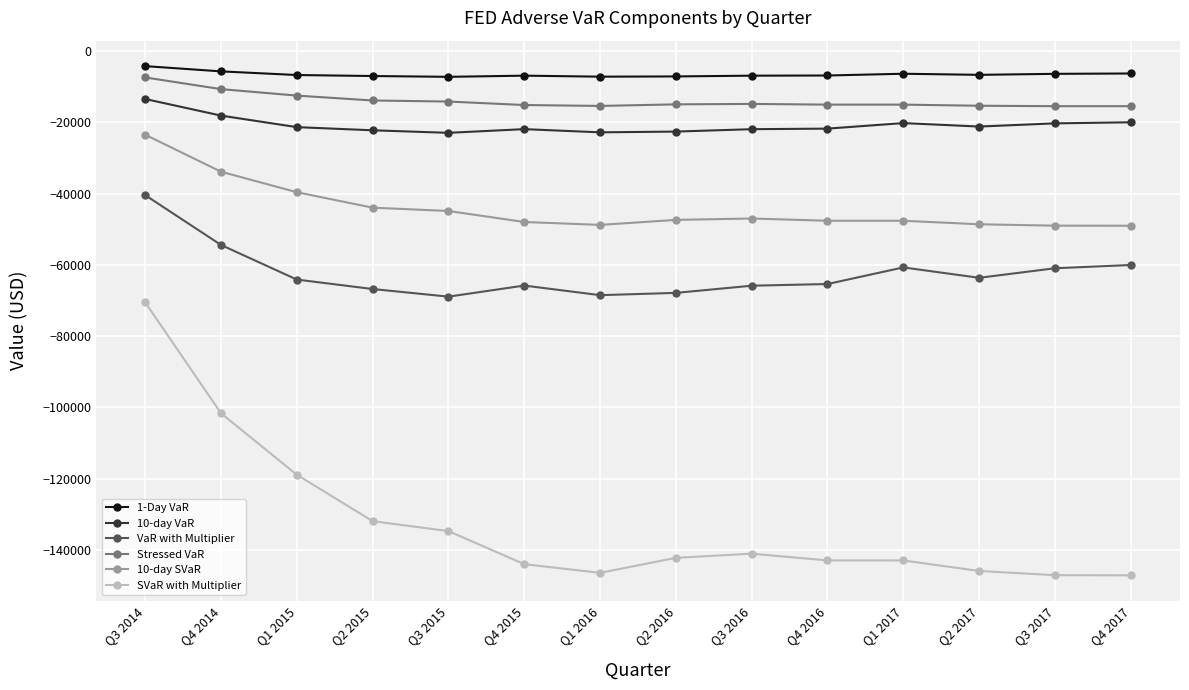

What is the label of the 12th point from the right?

Q1 2015